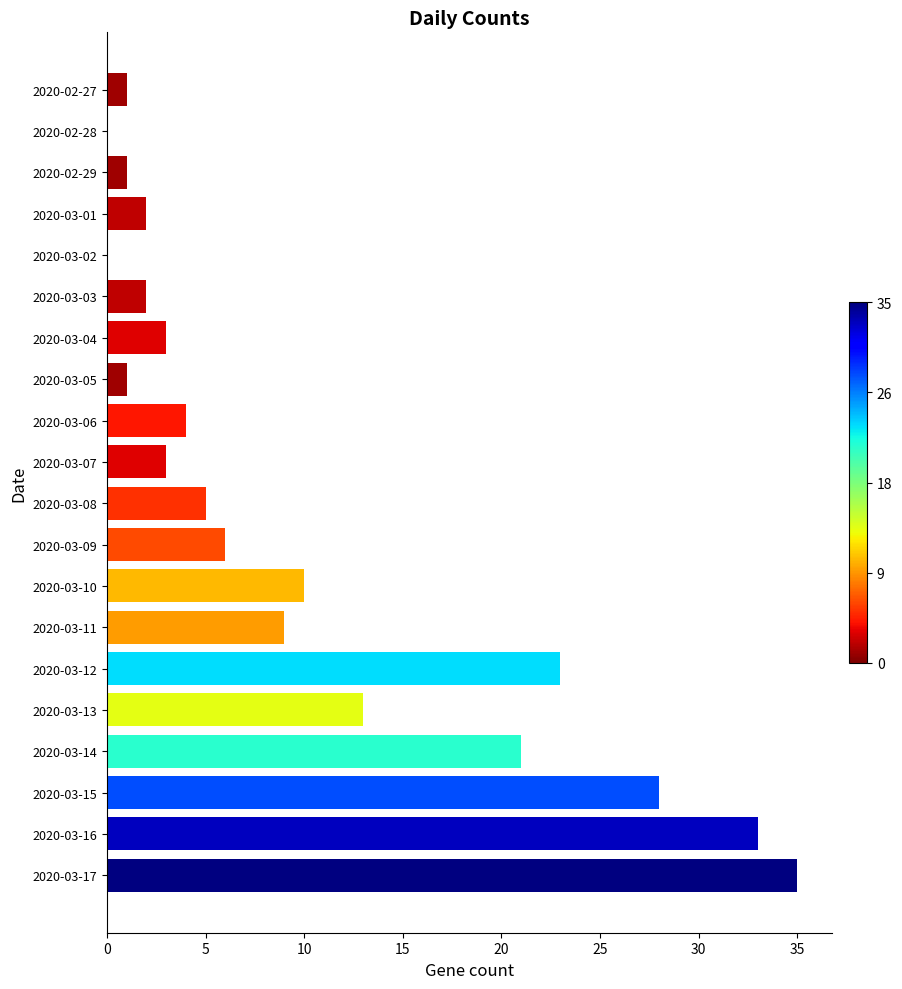

Which label corresponds to the largest value in the chart?

2020-03-17